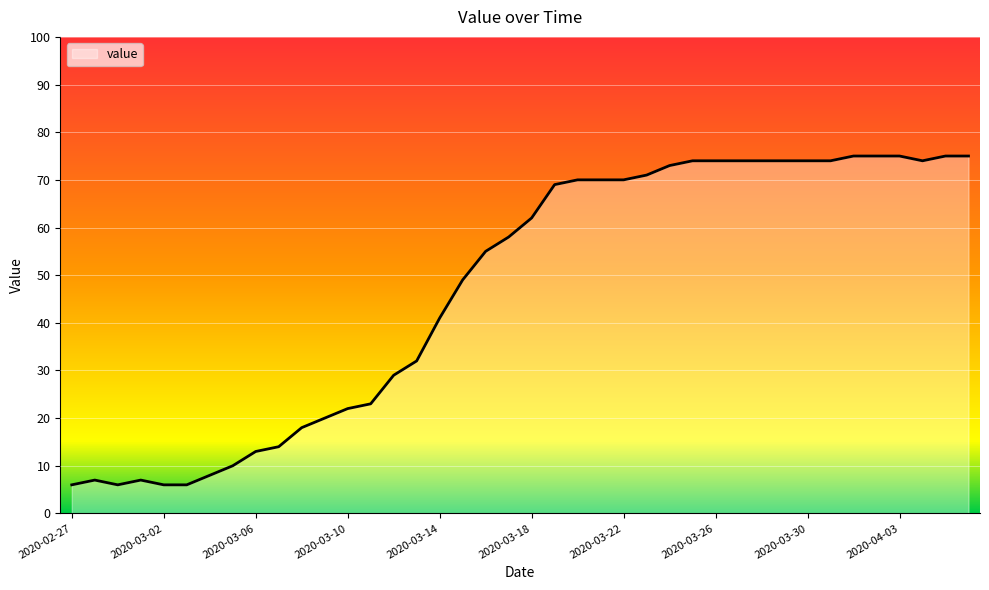

How many series are shown in this chart?

1